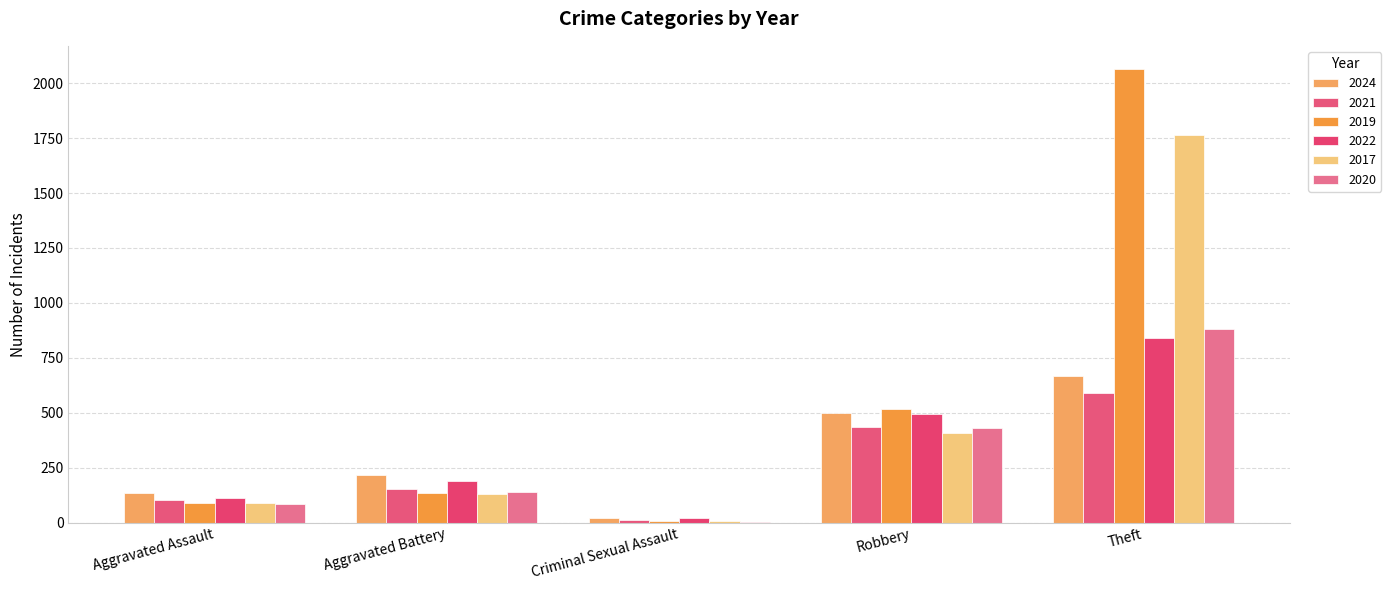

Does the chart contain stacked bars?

No